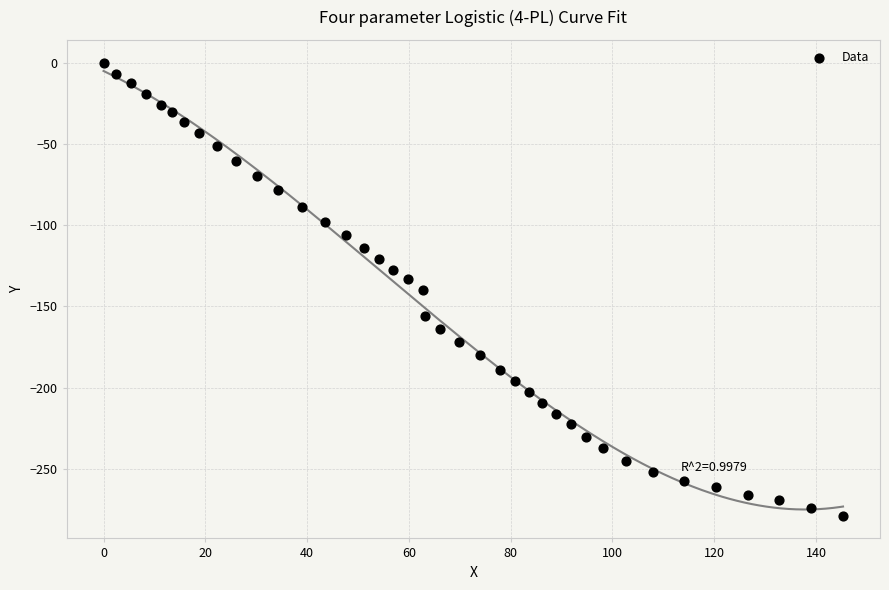

What is the range of X values (max minus min)?

145.3